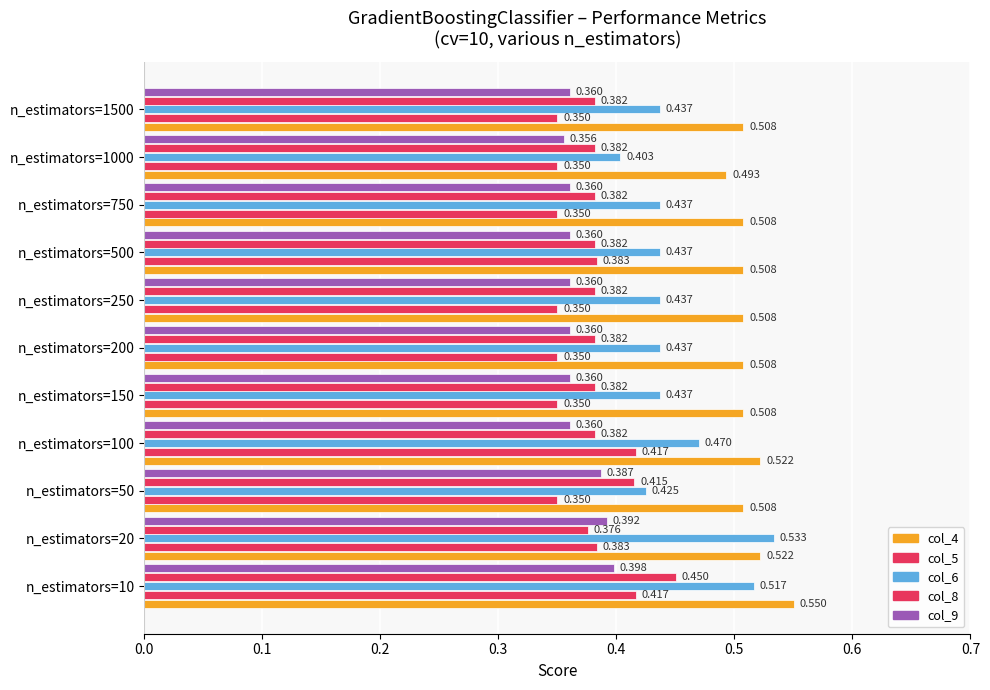

How many categories are shown in the chart?

11